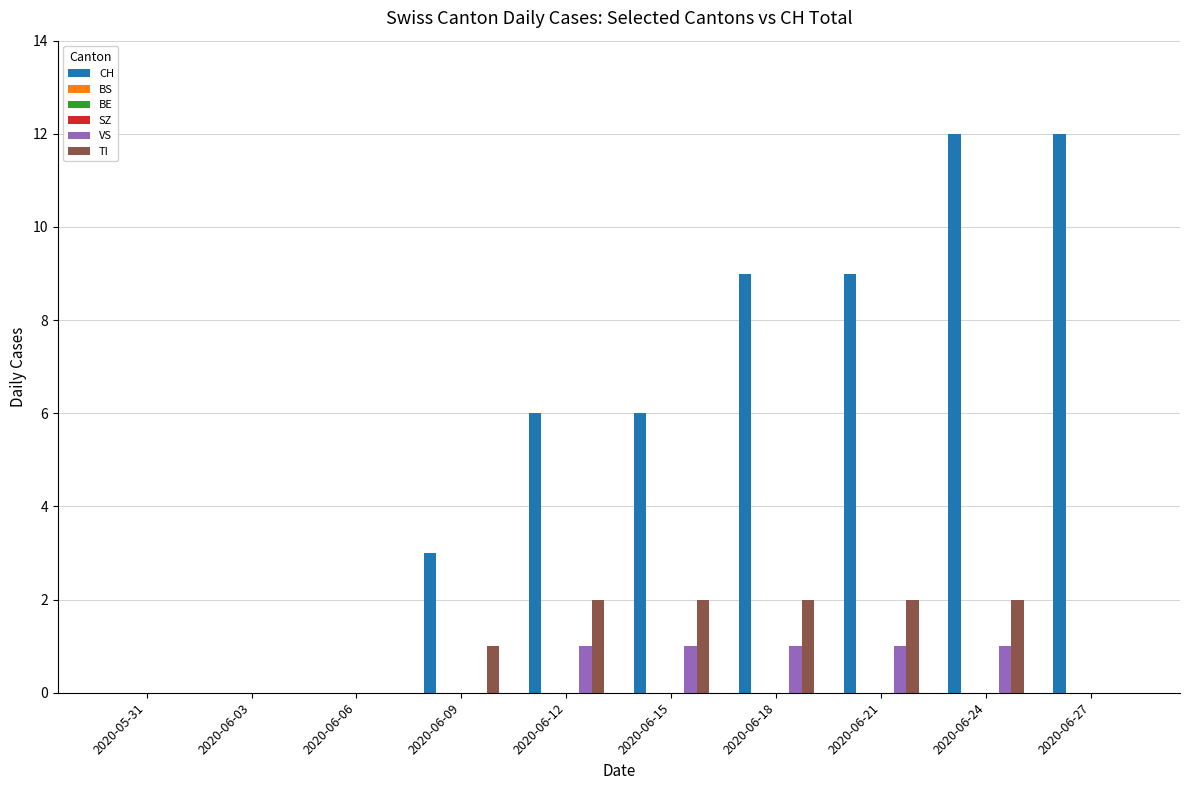

Reading left to right, list all the values displayed in this chart.

CH: 0	0	0	3	6	6	9	9	12	12
BS: 0	0	0	0	0	0	0	0	0	0
BE: 0	0	0	0	0	0	0	0	0	0
SZ: 0	0	0	0	0	0	0	0	0	0
VS: 0	0	0	0	1	1	1	1	1	0
TI: 0	0	0	1	2	2	2	2	2	0